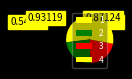

Does any single category account for the majority?

No